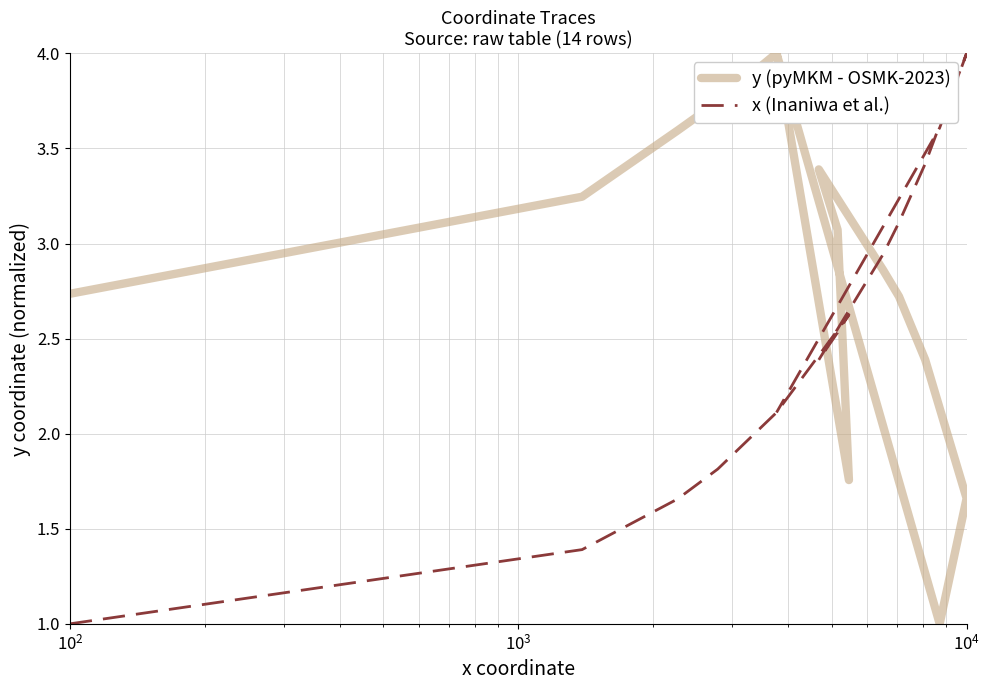

What is the sum of all y (pyMKM - OSMK-2023) values?

40.2